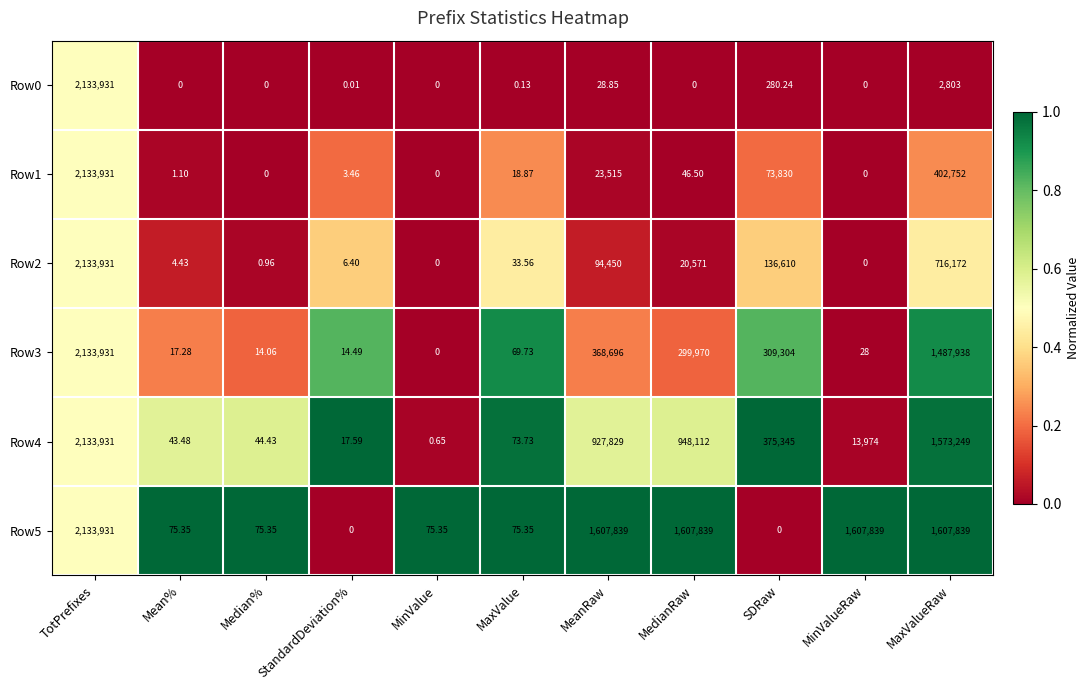

Which category has the highest value across all series?

TotPrefixes